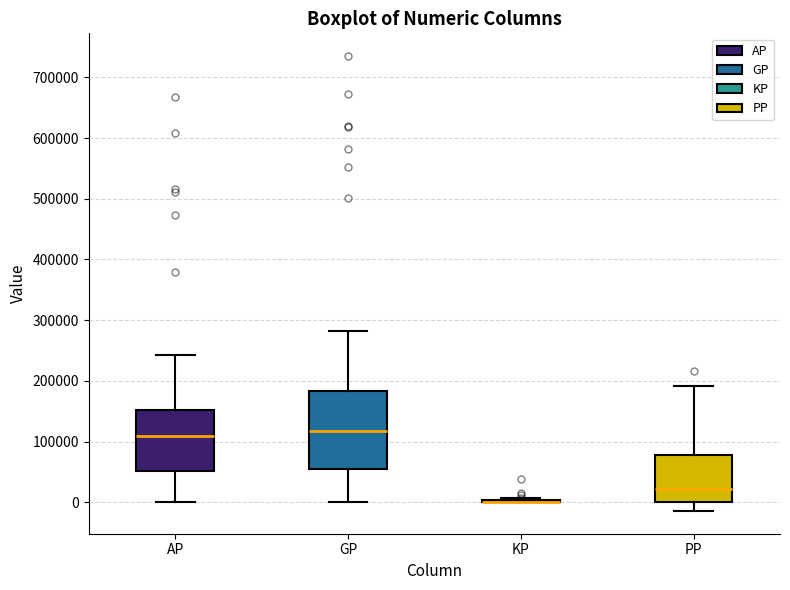

Where is the upper edge of the box for PP on the y-axis? The values are not printed on the chart, so give them approximately, as read against the axis.

80000